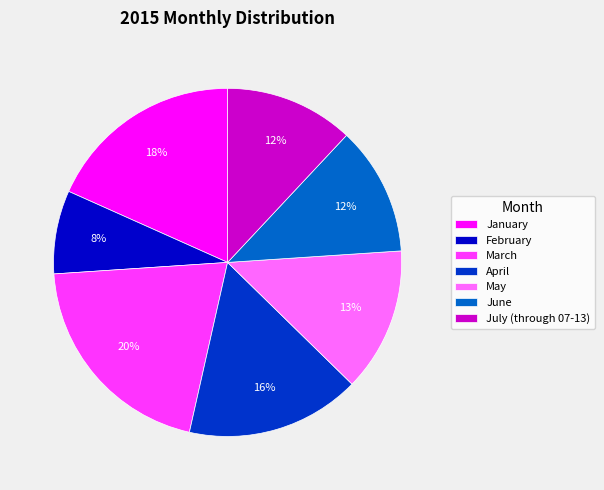

Is the sum of March and January greater than half?

No